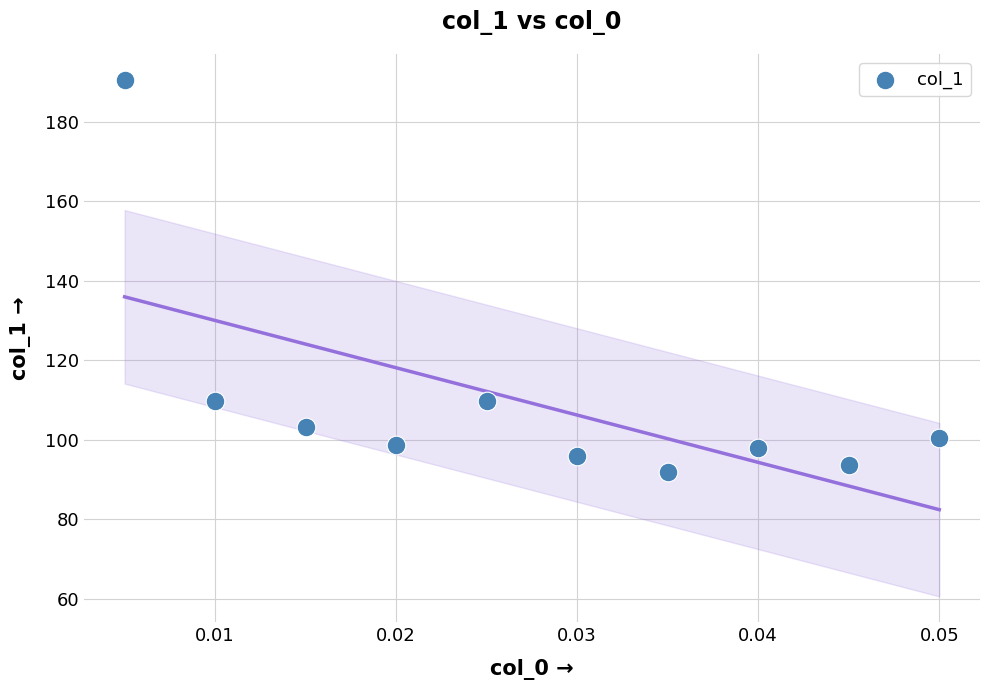

What is the range of Y values (max minus min)?

98.6